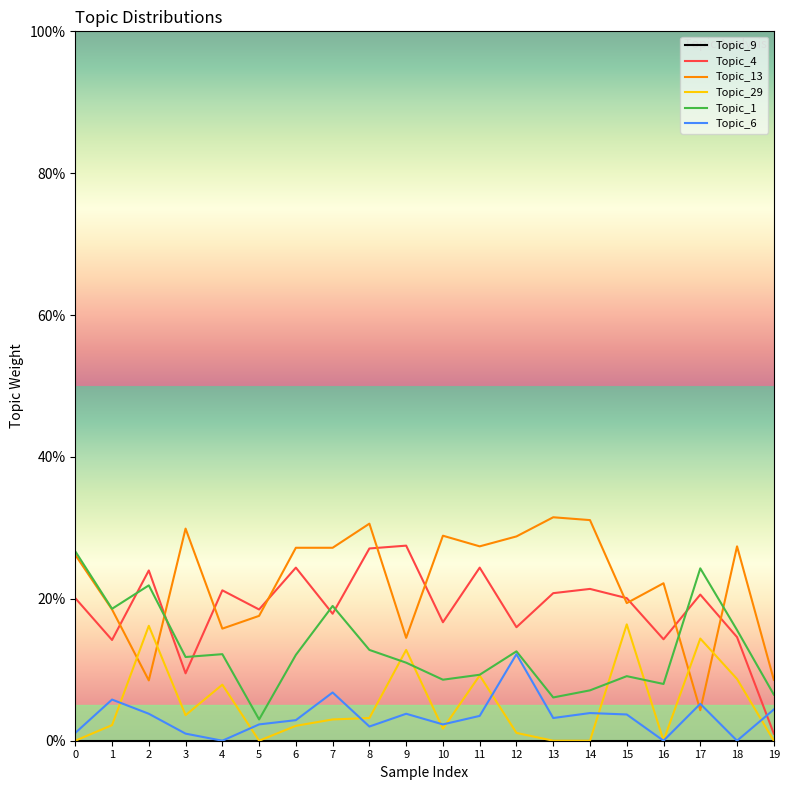

What is the difference between the maximum and minimum values in the Topic_13 series?

0.3